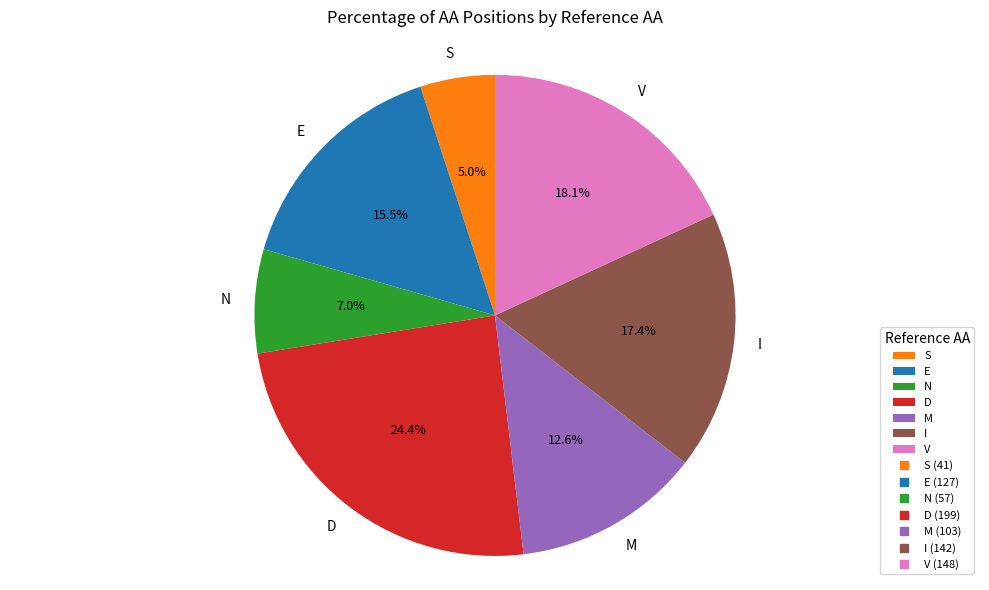

Count the number of slices in the pie.

7